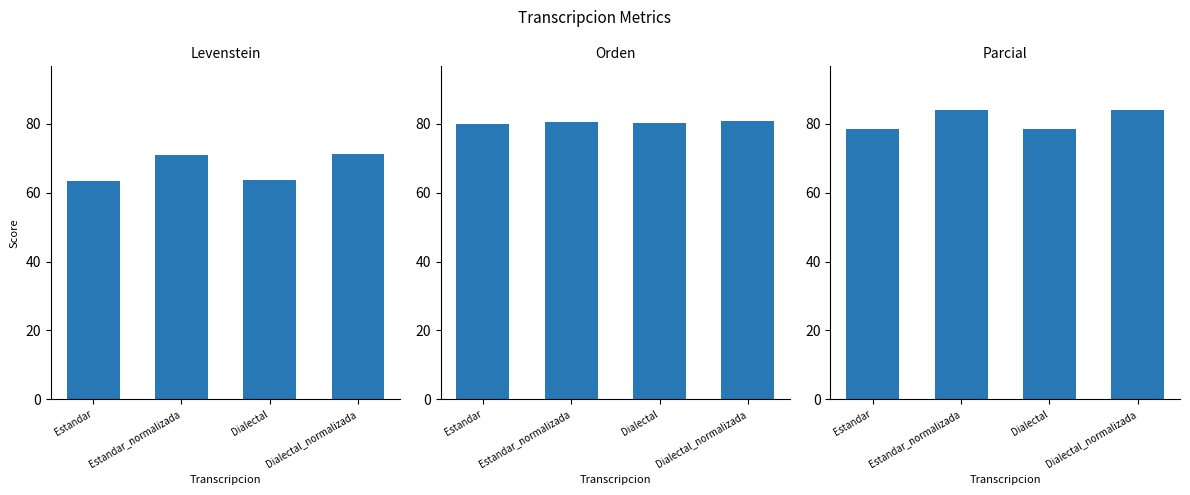

Between Estandar and Estandar_normalizada, which is larger?

Estandar_normalizada